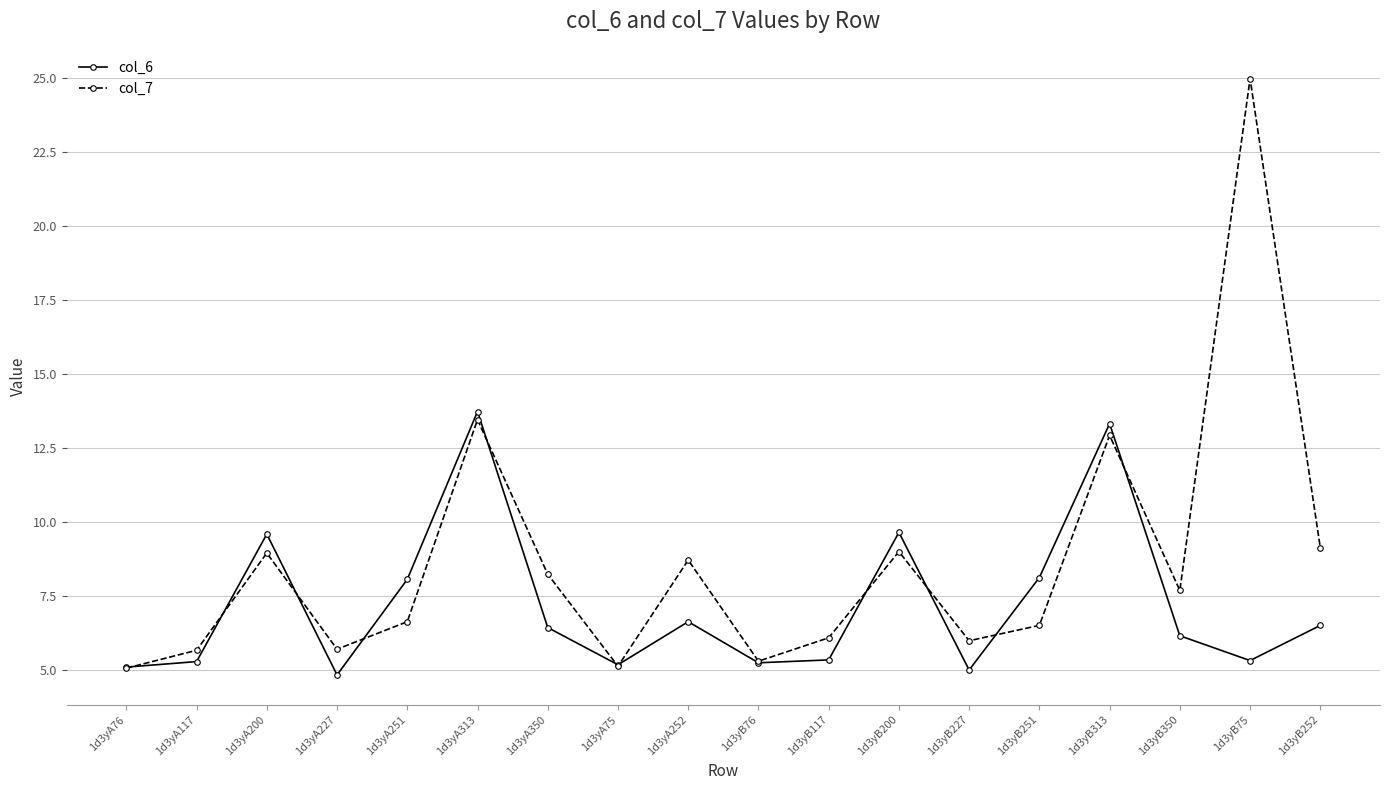

Which series has the widest spread of values?

col_7